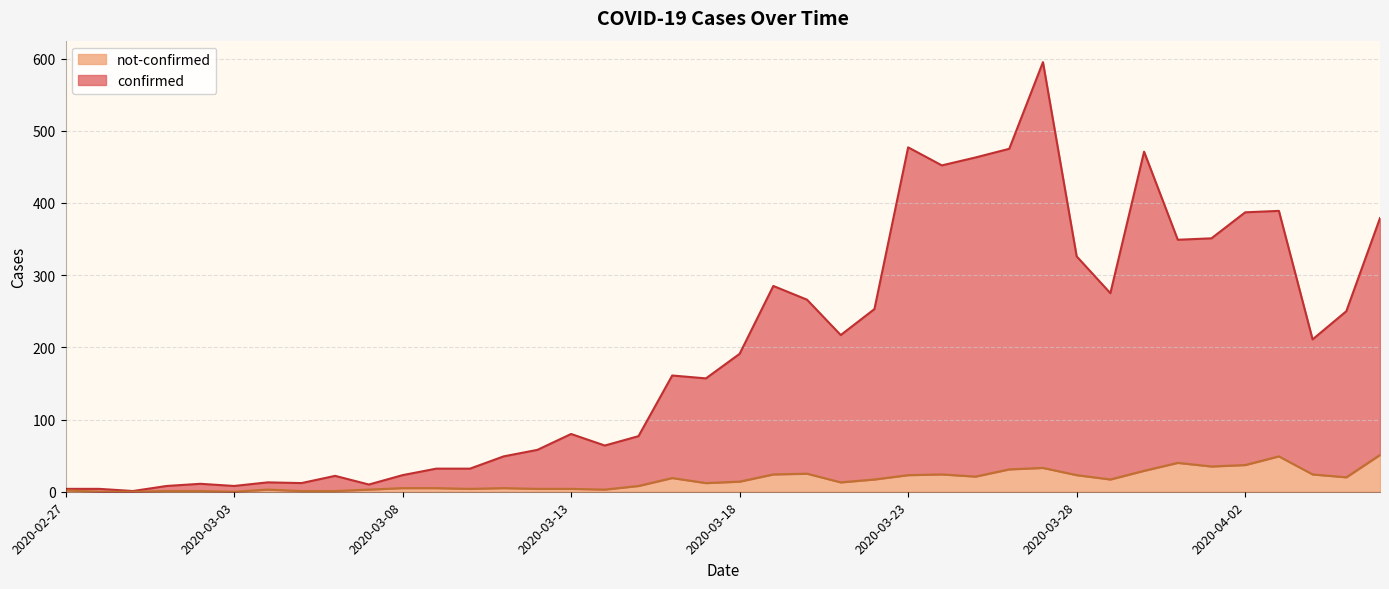

Rank the series at 2020-03-01 from highest to lowest value.

confirmed, not-confirmed